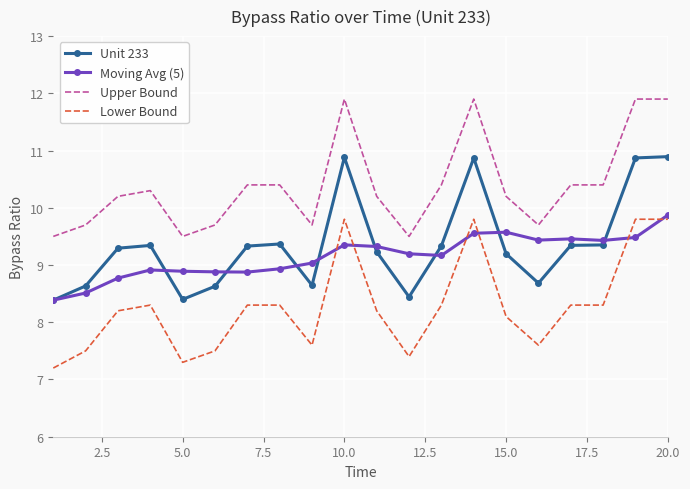

True or false: Upper Bound and Unit 233 intersect in this chart.

False